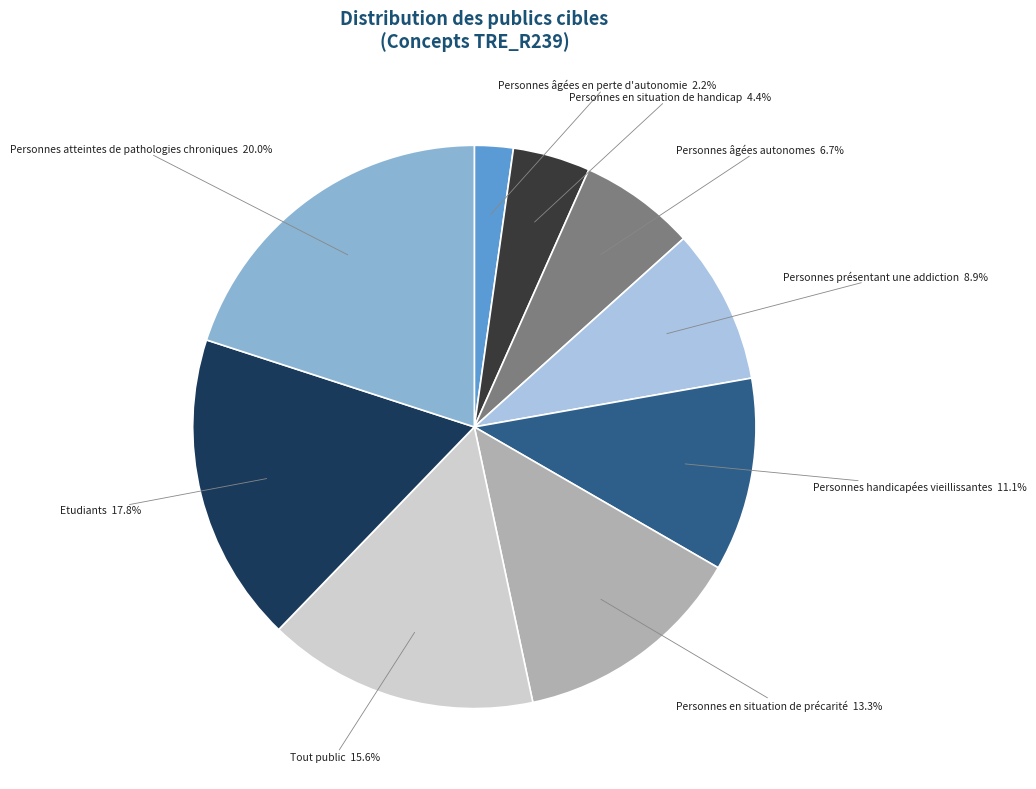

How many slices are in this pie chart?

9